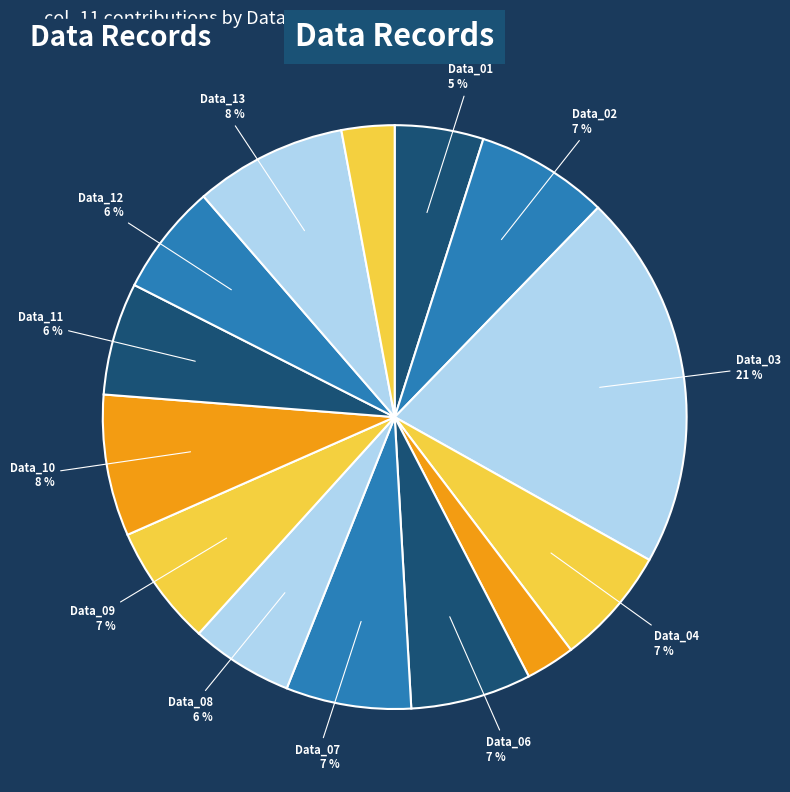

Which category has the biggest portion of the pie?

Data_03